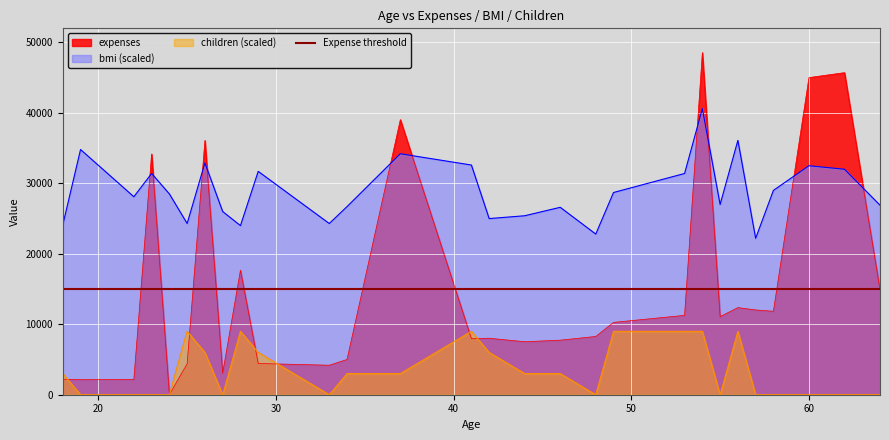

True or false: bmi (scaled) and children (scaled) cross at least once.

False